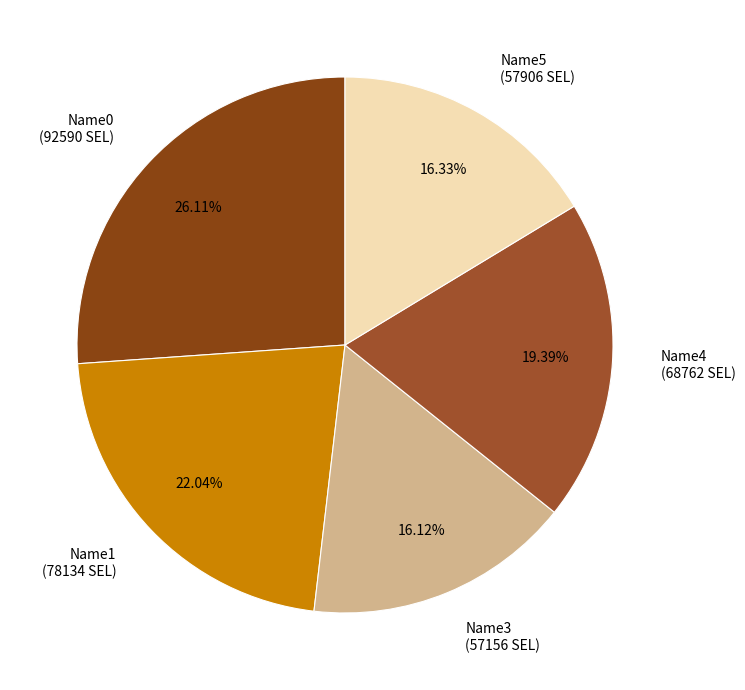

What is the ratio of the value at Name5 (57906 SEL) to the value at Name0 (92590 SEL)?

0.6